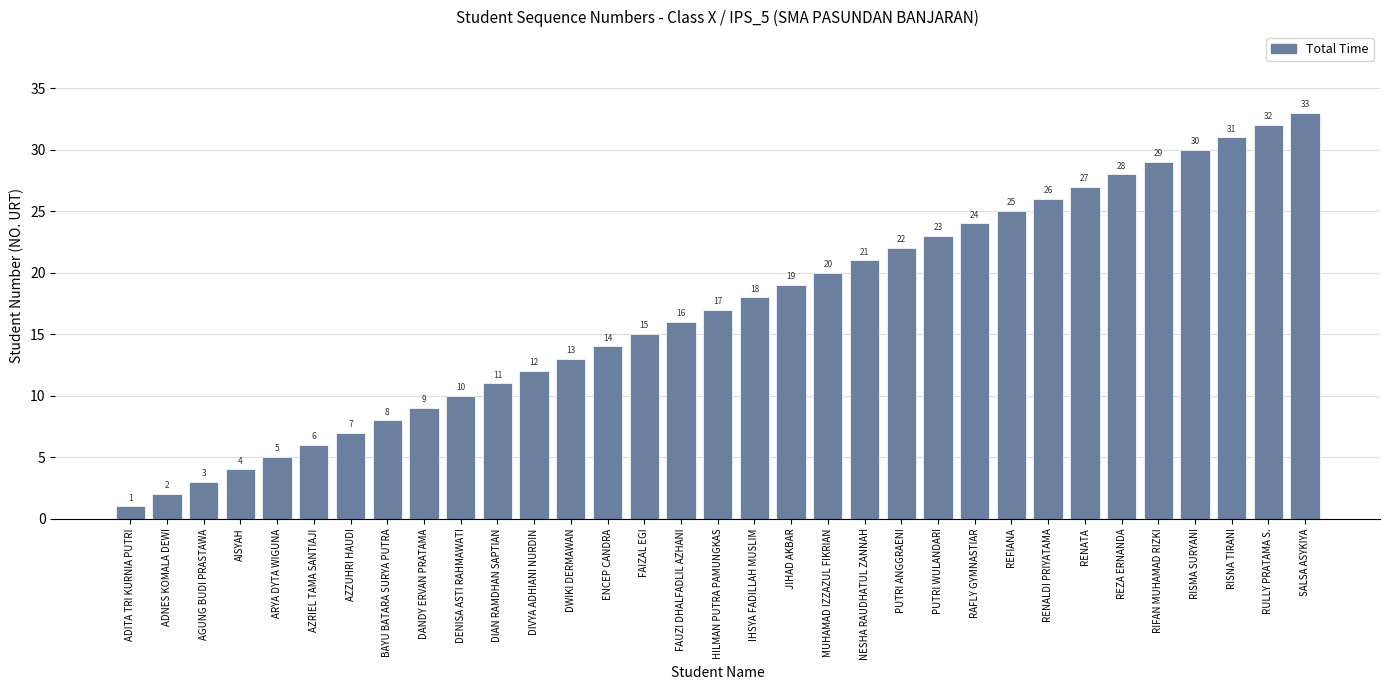

What value does the data have at AZRIEL TAMA SANTIAJI?

6